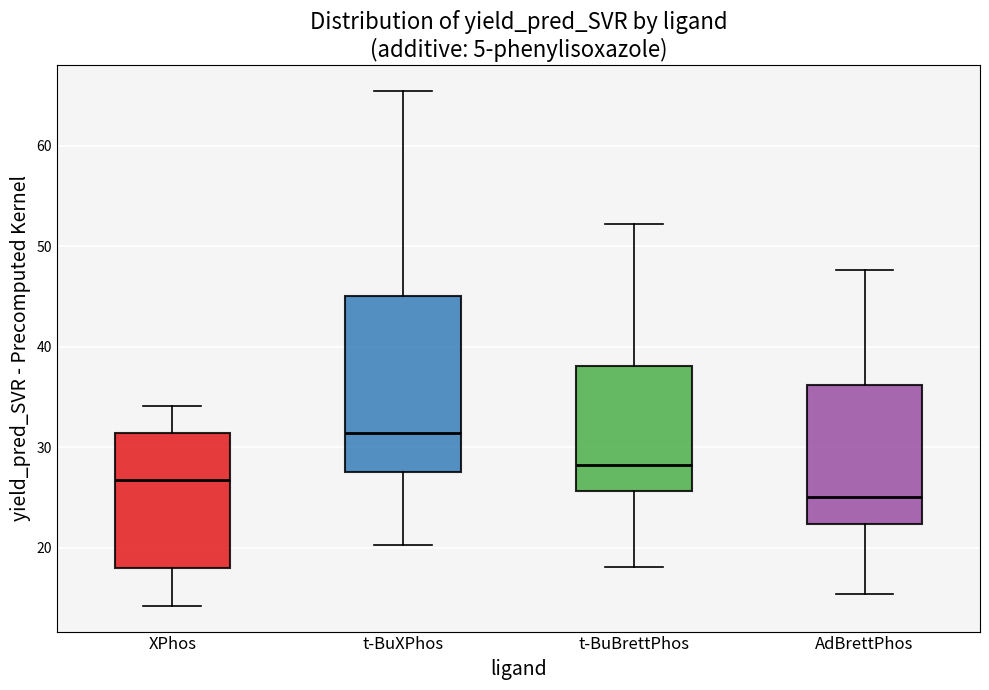

Where does the lower whisker of the box for t-BuXPhos end on the y-axis? The values are not printed on the chart, so give them approximately, as read against the axis.

20